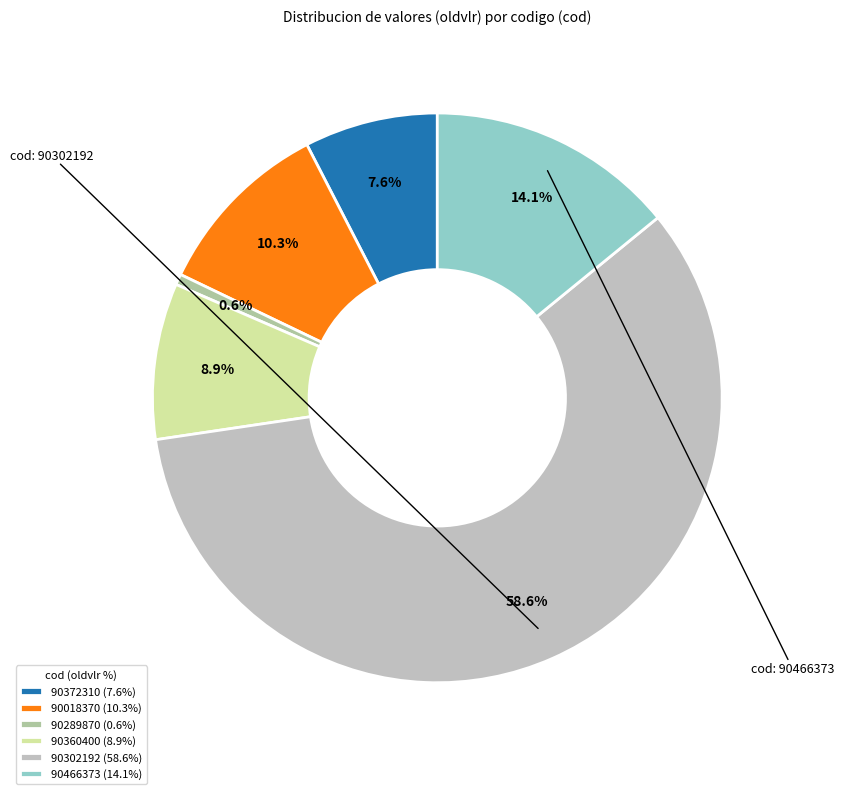

The 90360400 slice represents 1% of the pie. True or false?

False